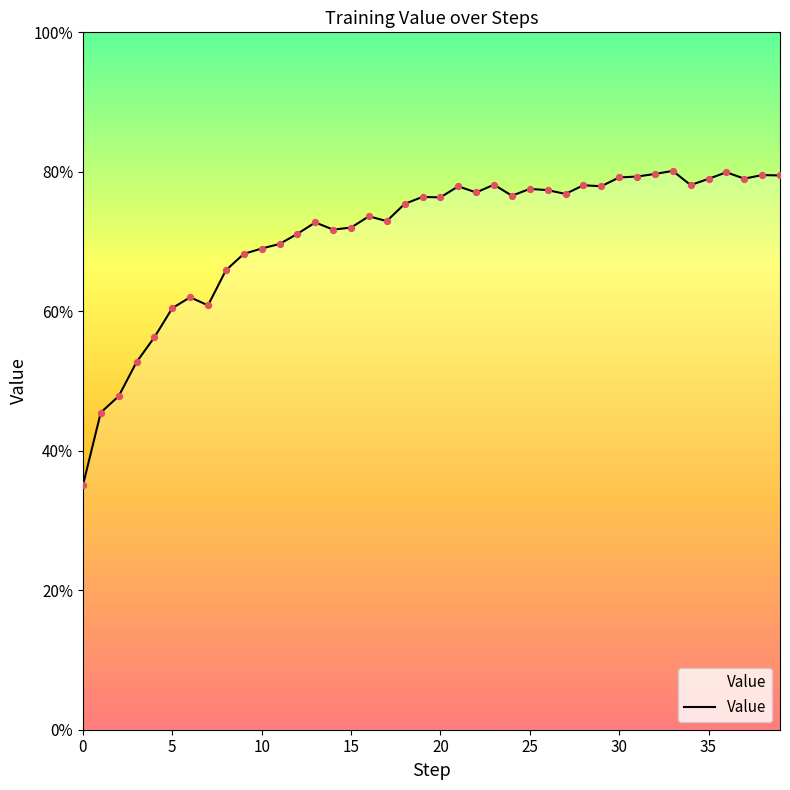

What is the greatest value displayed?

80.1